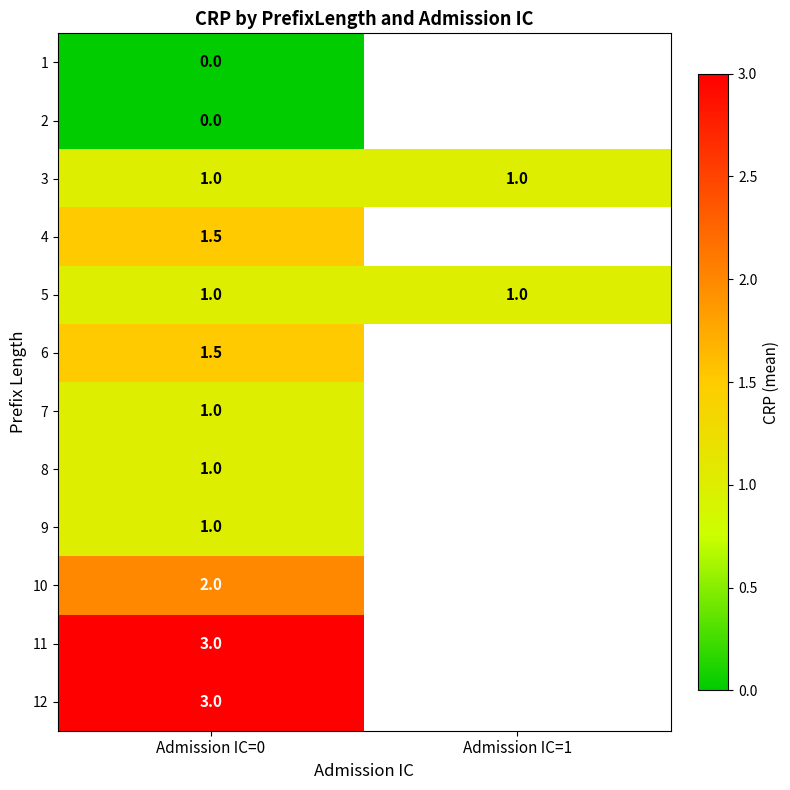

Is the value of 3 at Admission IC=1 greater than the value of 2 at Admission IC=0?

Yes